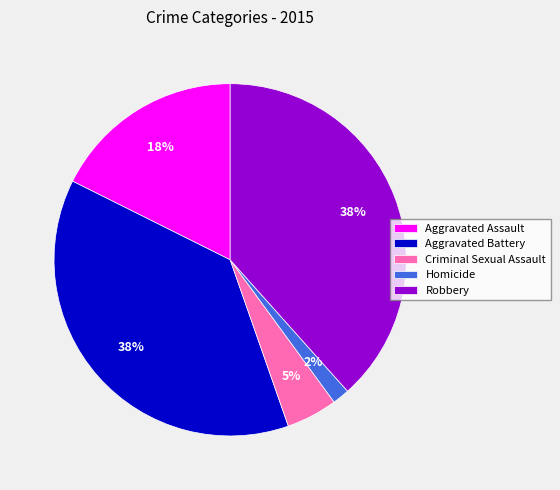

To the nearest percent, what percentage of the pie is Robbery?

38%